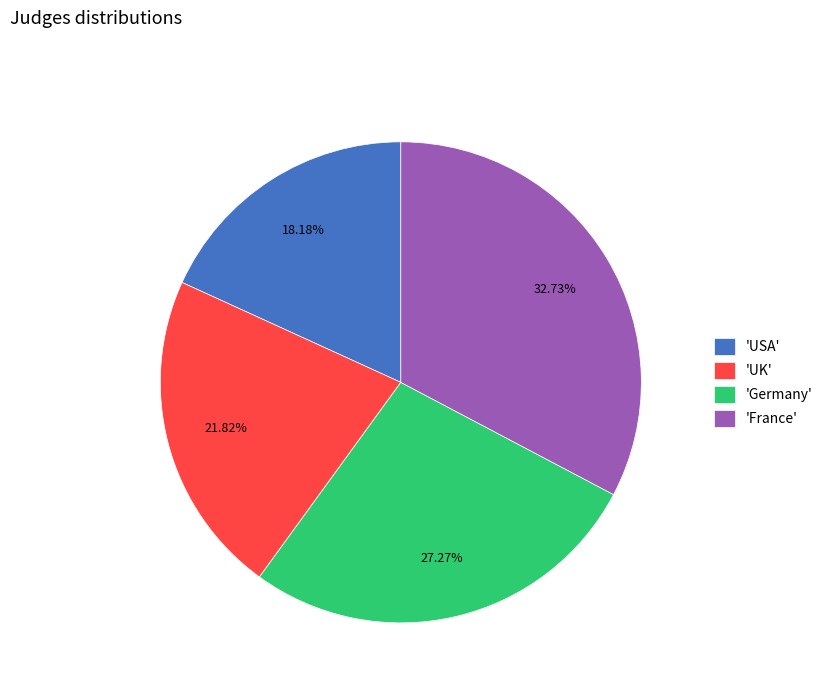

Which slice is the largest?

'France'